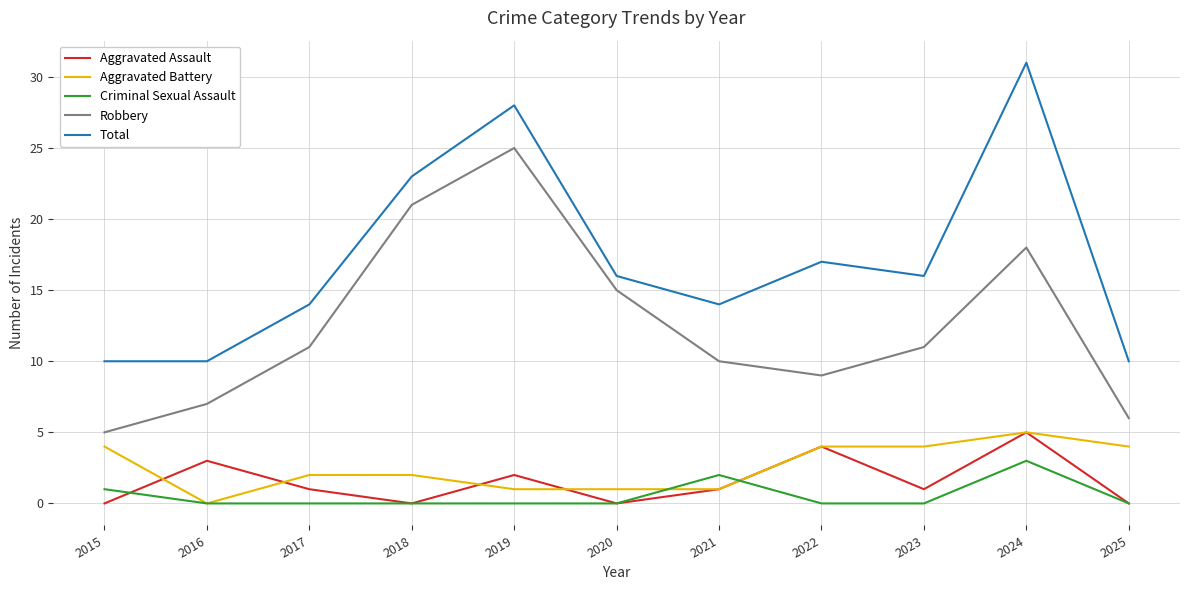

True or false: Robbery and Aggravated Battery cross at least once.

False